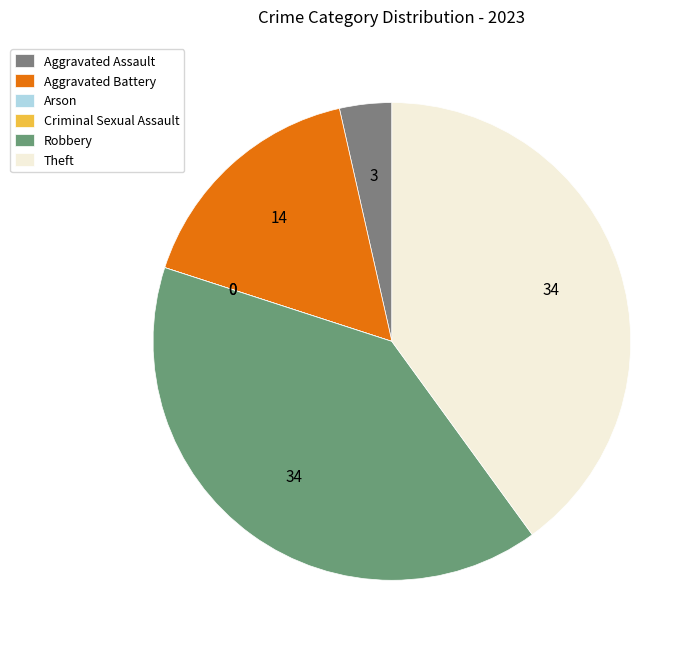

How many segments does this pie chart have?

6